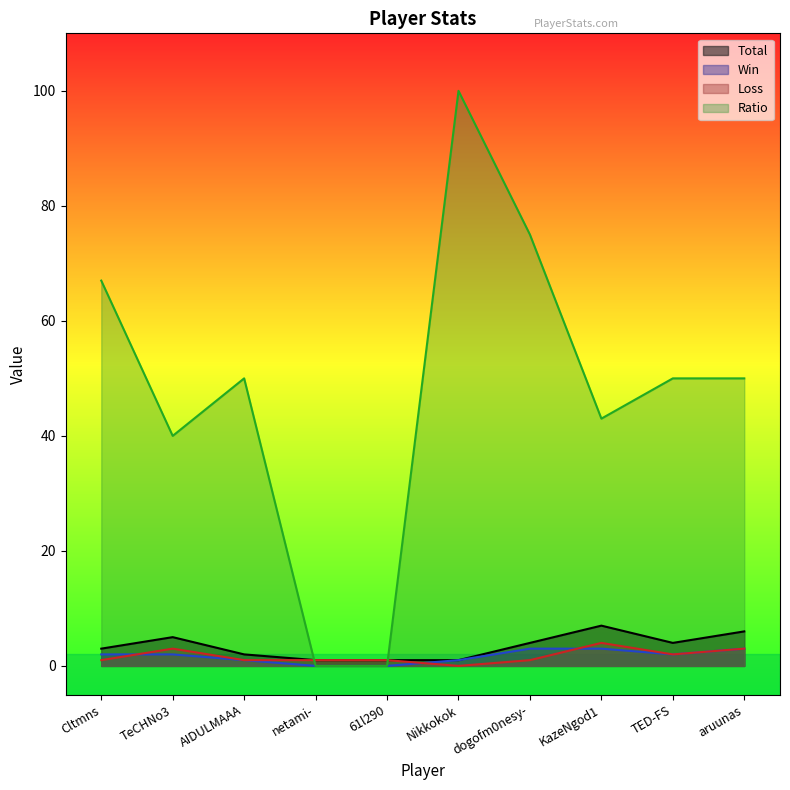

What is the difference between the highest and lowest values at KazeNgod1?

40